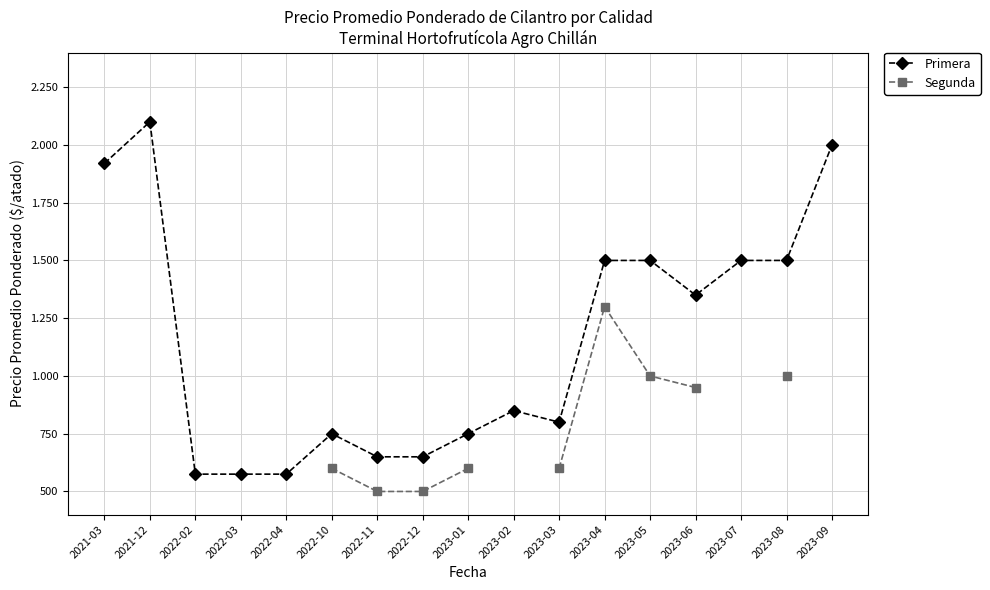

Which series changed the most between 2022-04 and 2023-08?

Primera